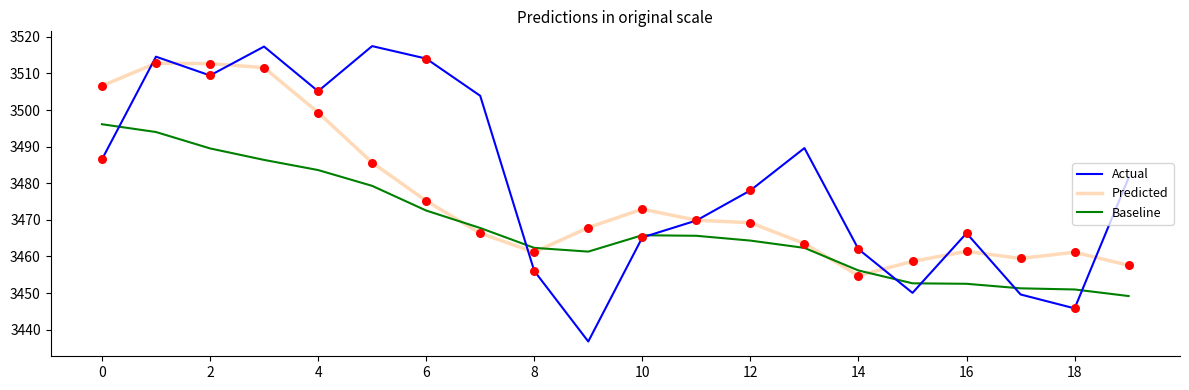

Which series has the largest range (max minus min)?

Actual